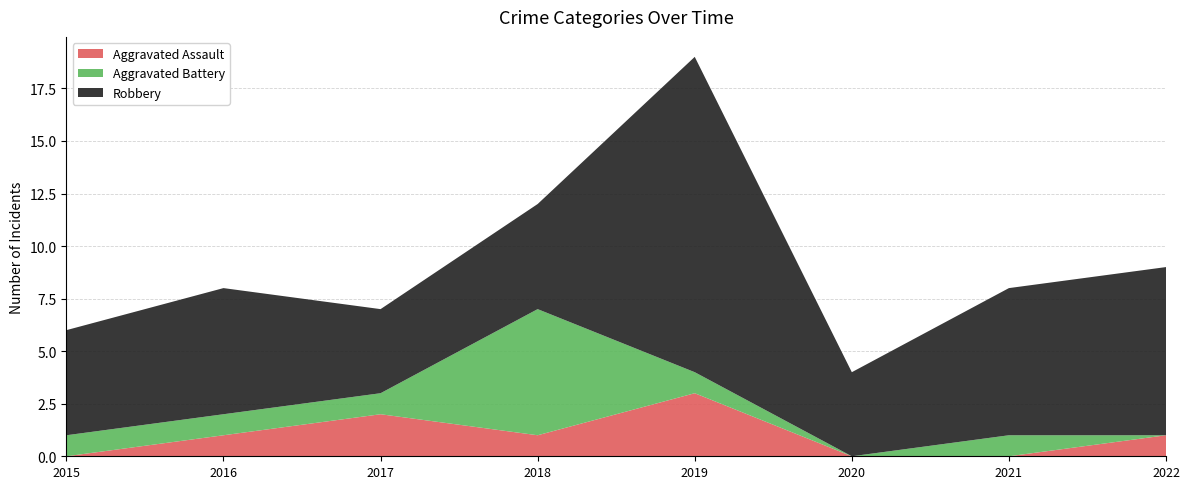

Reading left to right, transcribe all the data shown in this chart.

Aggravated Assault: 0	1	2	1	3	0	0	1
Aggravated Battery: 1	1	1	6	1	0	1	0
Robbery: 5	6	4	5	15	4	7	8